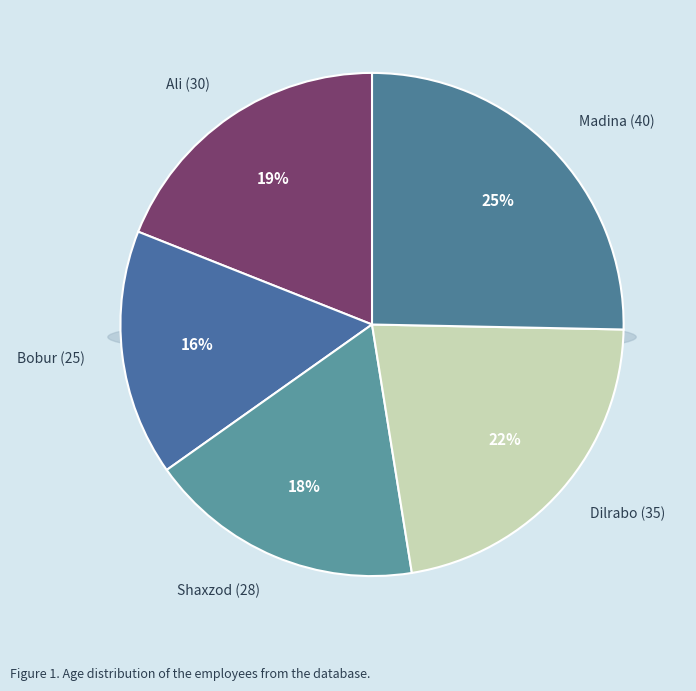

True or false: Shaxzod (28) accounts for 18% of the total.

True